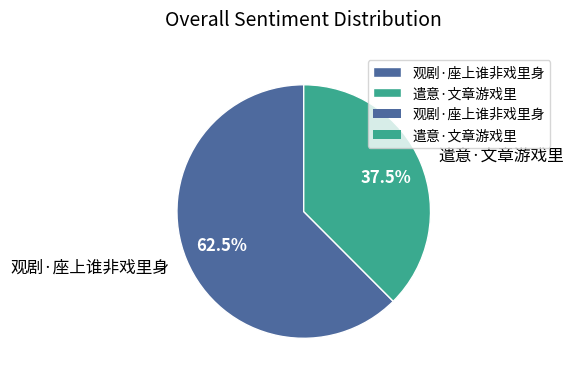

Is there any slice that represents more than half of the pie?

Yes